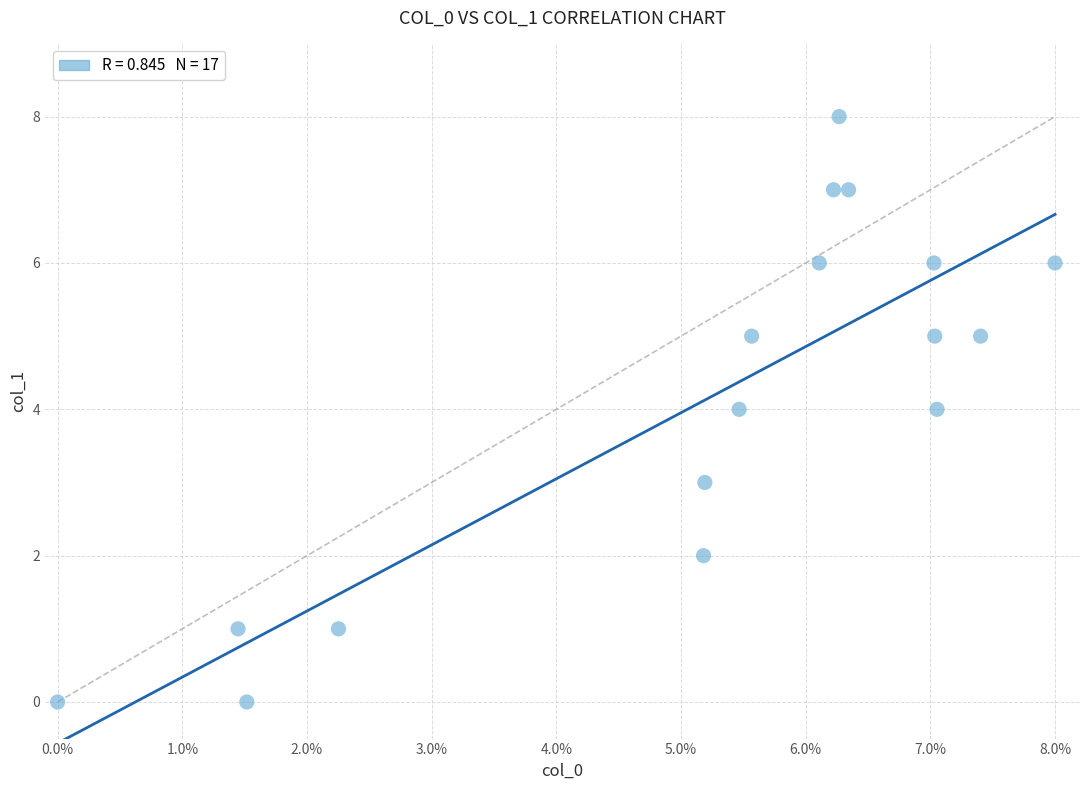

What is the range of Y values (max minus min)?

8